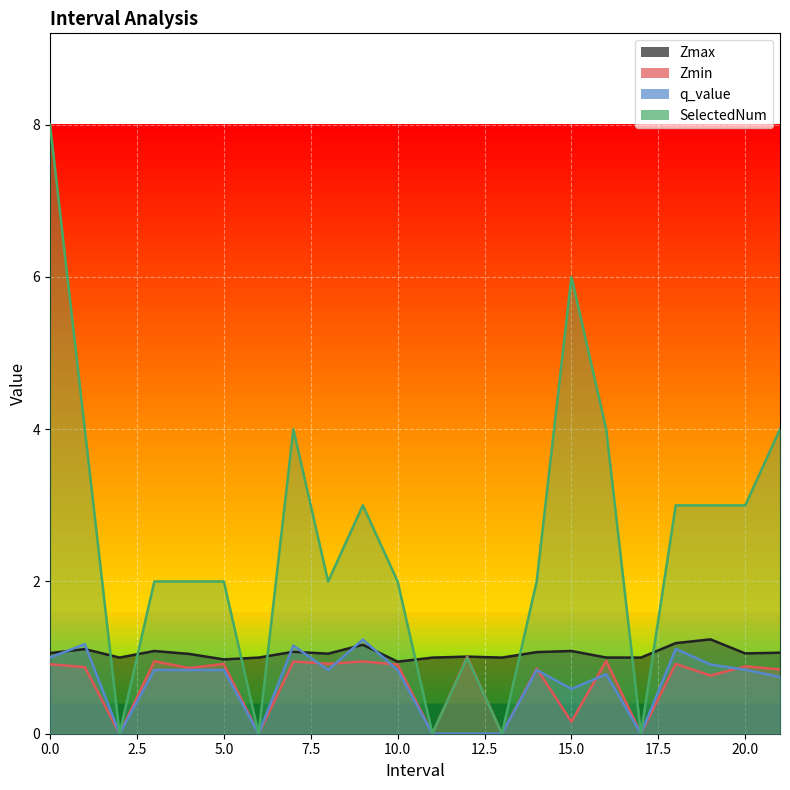

The Zmax series shows 1.1 at 1.0. True or false?

True